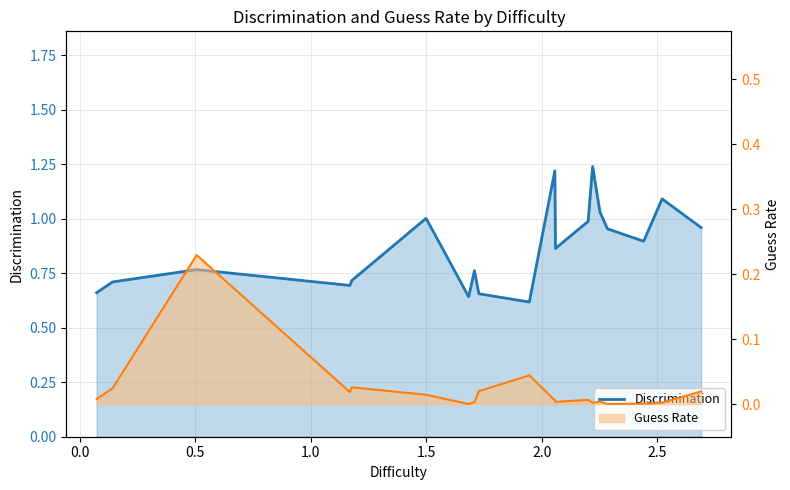

How many interior local peaks (higher than both neighbors) does the data have?

6